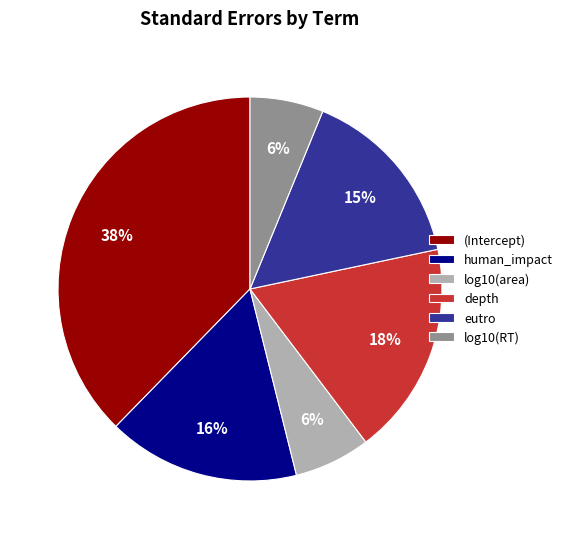

To the nearest percent, what portion does (Intercept) represent?

38%